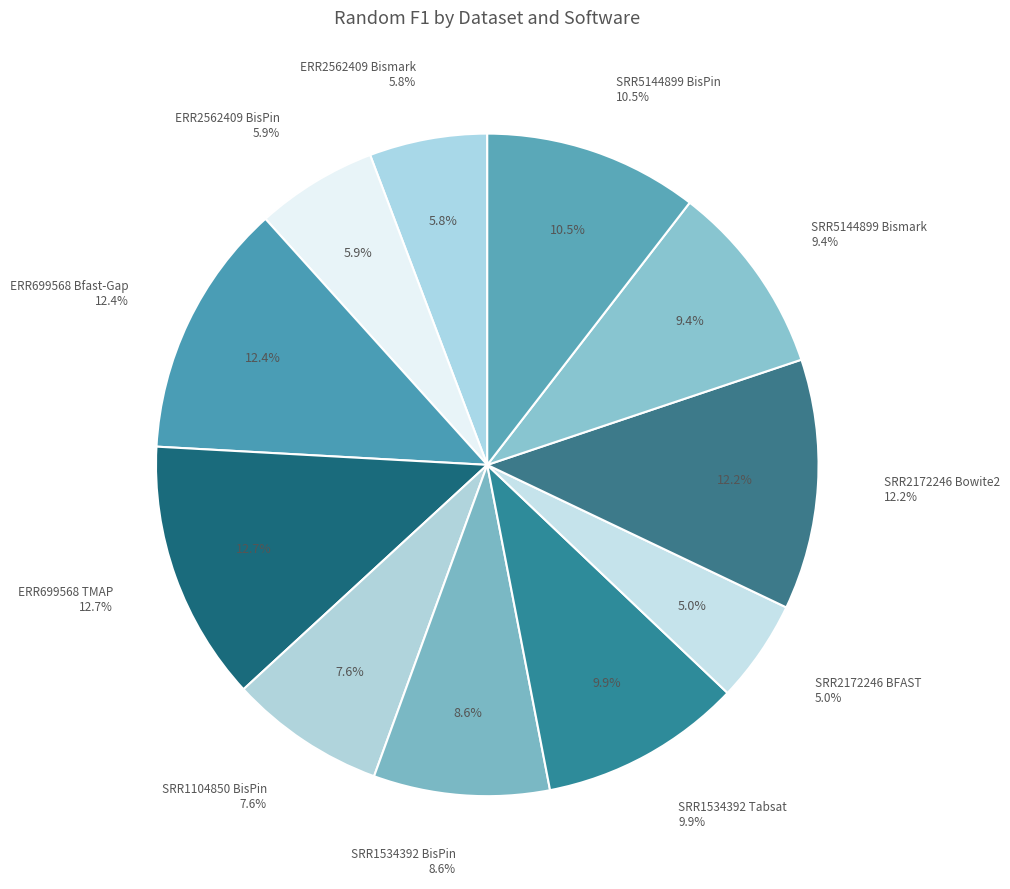

How much of the chart is everything except ERR699568 Bfast-Gap?

87.6%